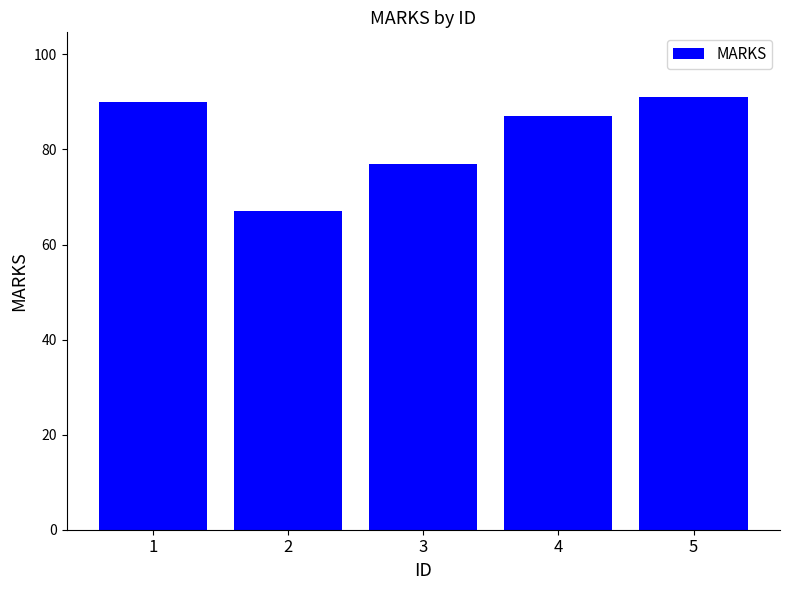

What is the ratio of the value at 5 to the value at 2?

1.4